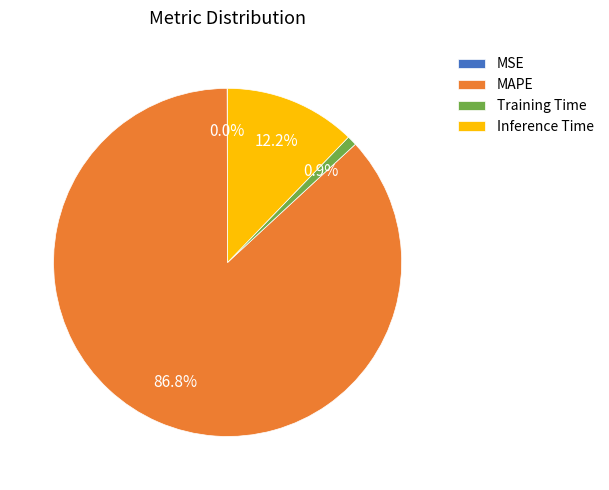

What is the majority slice?

MAPE